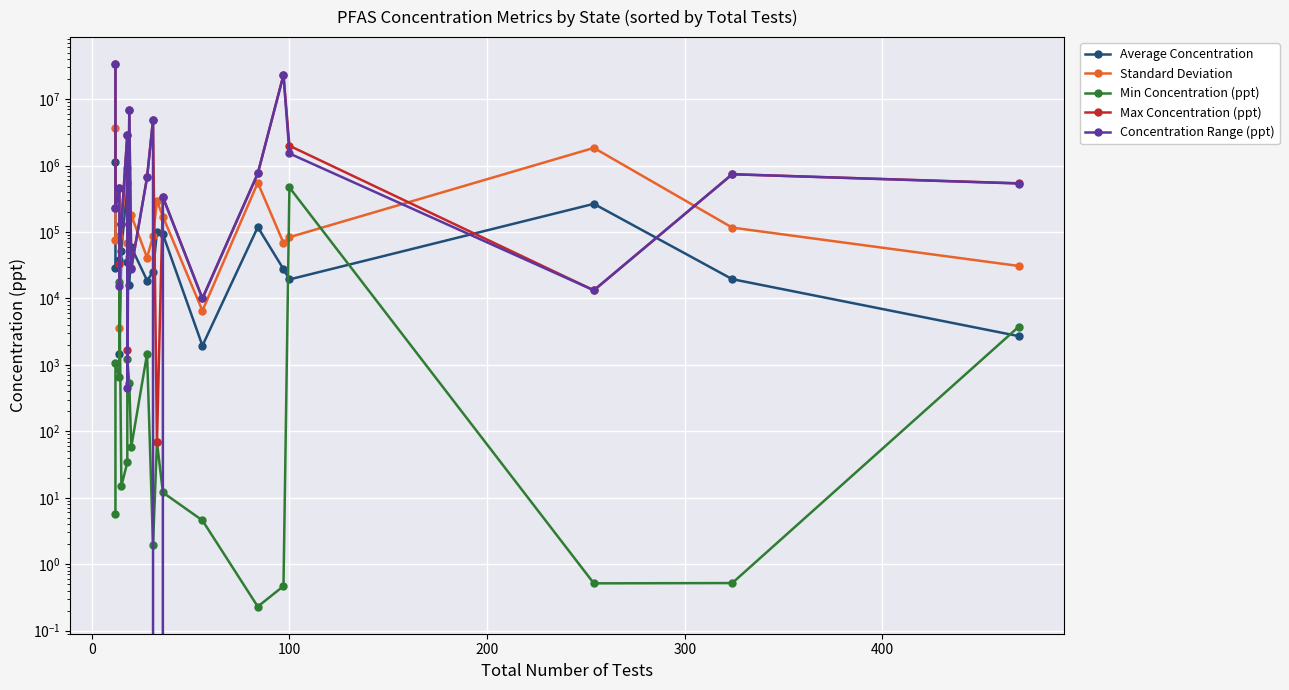

The Concentration Range (ppt) series shows 2670047.4 at 100. True or false?

False